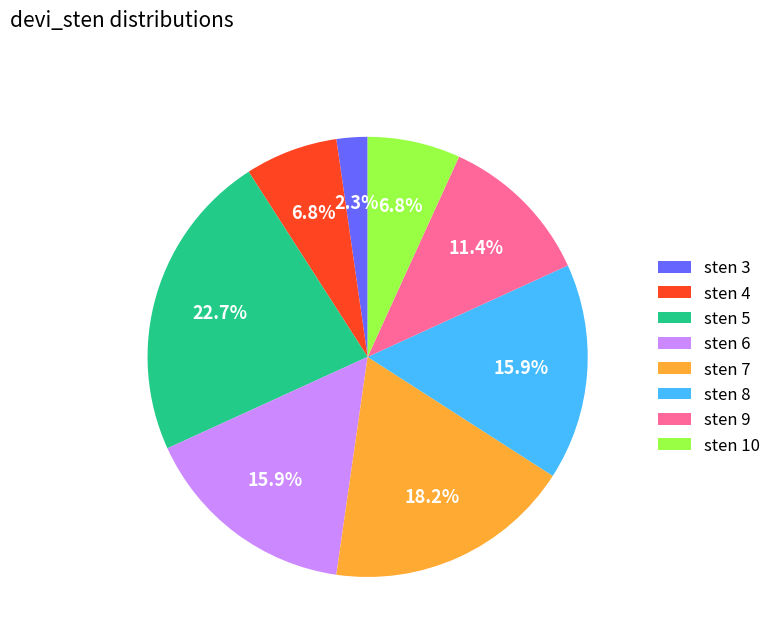

Is there a majority slice in this chart?

No